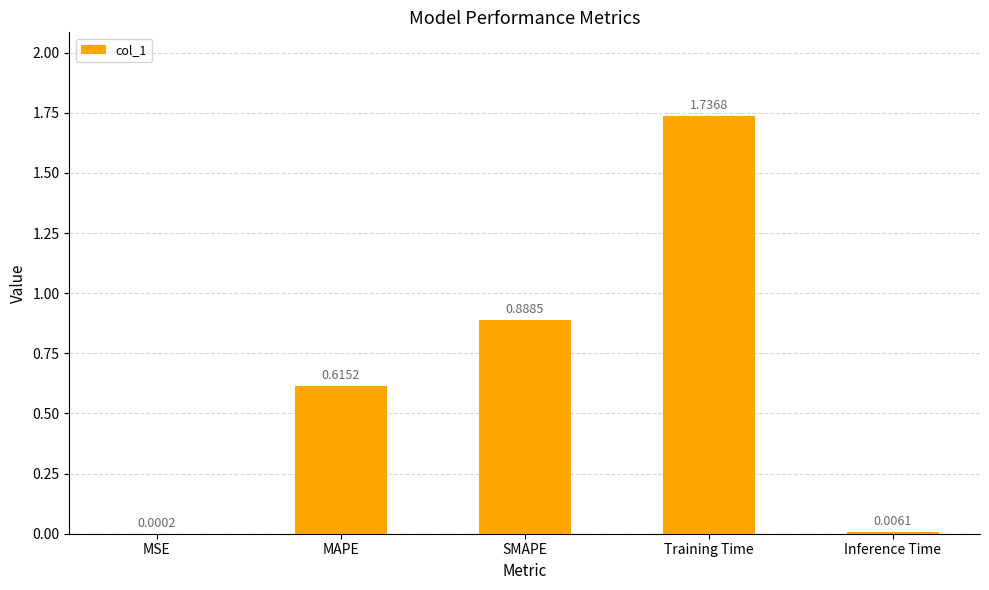

Are the bars horizontal?

No